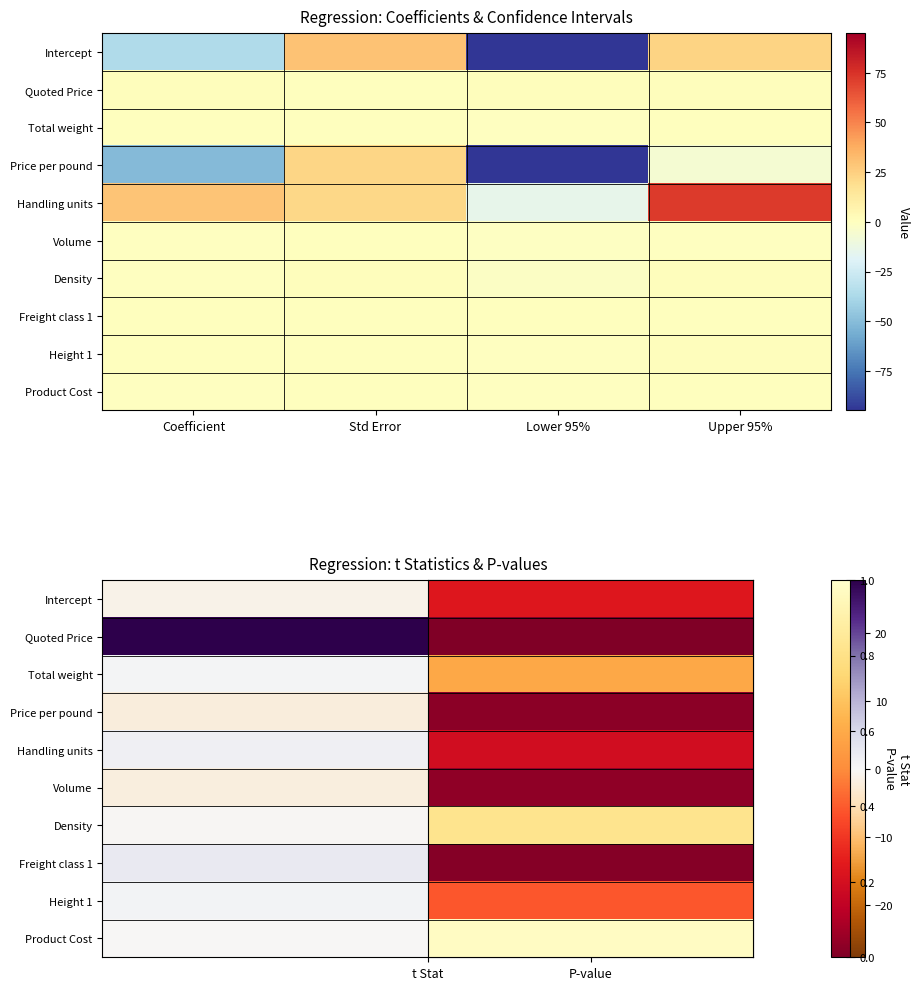

Reading left to right, what are all the values shown in this chart?

row_0: Coefficient=-35.8	Std Error=30.0	Lower 95%=-94.9	Upper 95%=23.3
row_1: Coefficient=1.1	Std Error=0.0	Lower 95%=1.0	Upper 95%=1.2
row_2: Coefficient=0.0	Std Error=0.0	Lower 95%=-0.0	Upper 95%=0.0
row_3: Coefficient=-50.6	Std Error=22.3	Lower 95%=-94.5	Upper 95%=-6.7
row_4: Coefficient=29.1	Std Error=22.0	Lower 95%=-14.3	Upper 95%=72.5
row_5: Coefficient=-0.5	Std Error=0.2	Lower 95%=-0.9	Upper 95%=-0.0
row_6: Coefficient=-0.2	Std Error=0.8	Lower 95%=-1.7	Upper 95%=1.4
row_7: Coefficient=0.3	Std Error=0.1	Lower 95%=0.1	Upper 95%=0.5
row_8: Coefficient=0.3	Std Error=0.4	Lower 95%=-0.4	Upper 95%=1.1
row_9: Coefficient=-0.0	Std Error=0.0	Lower 95%=-0.0	Upper 95%=0.0